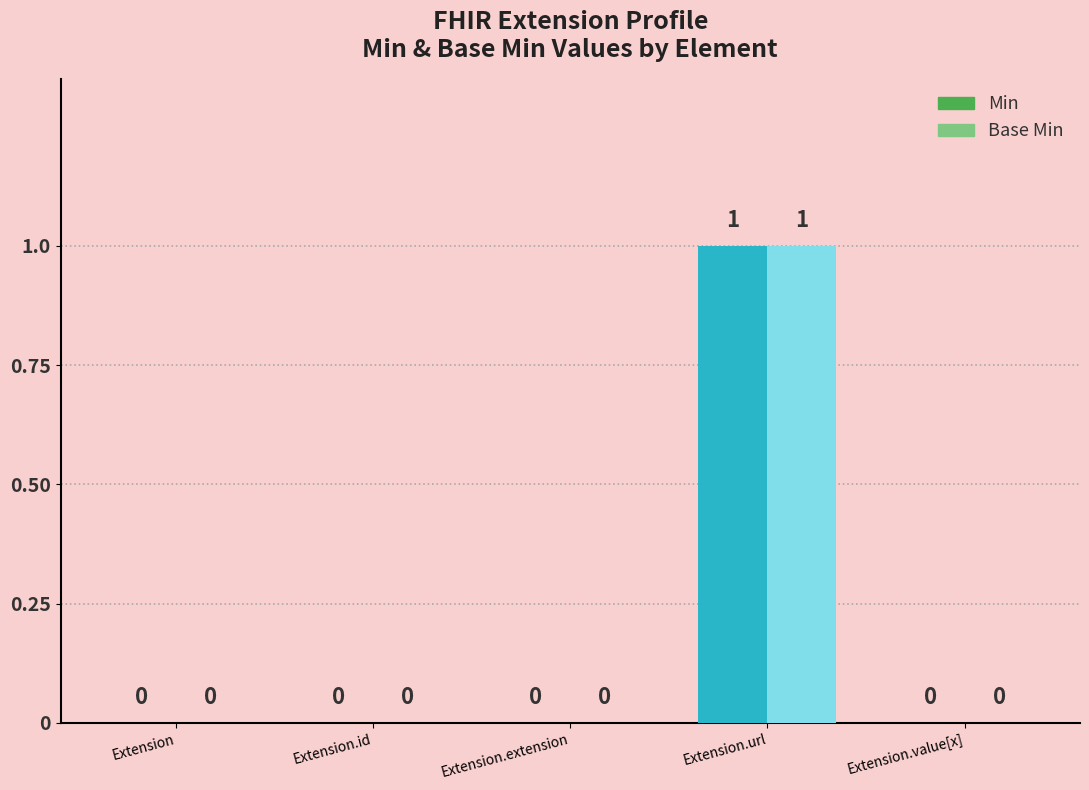

Which label corresponds to the largest value in the chart?

Extension.url